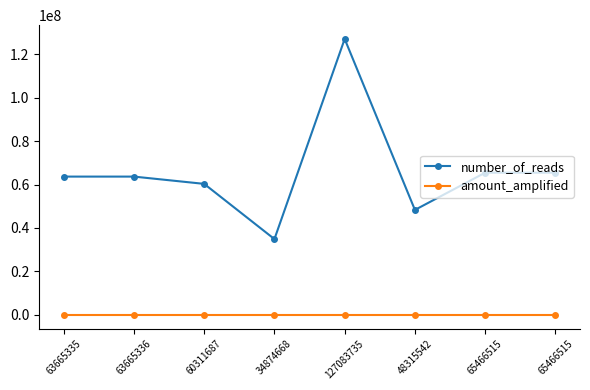

Reading right to left, transcribe all the data shown in this chart.

number_of_reads: 65466515=65466515	65466515=65466515	48315542=48315542	127083735=127083735	34874668=34874668	60311687=60311687	63665336=63665336	63665335=63665335
amount_amplified: 65466515=10	65466515=10	48315542=10	127083735=10	34874668=10	60311687=10	63665336=7	63665335=7